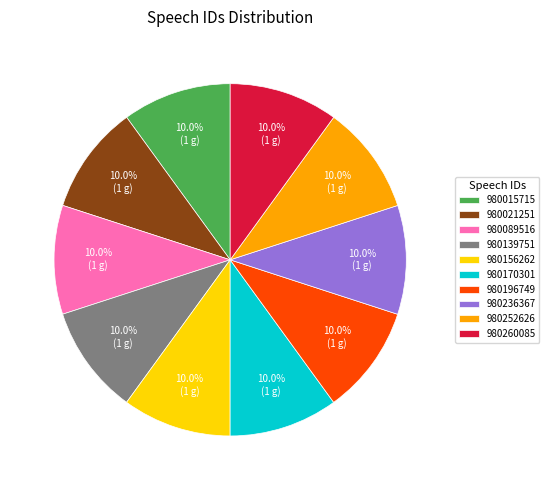

What portion of the pie excludes 980196749?

90.0%